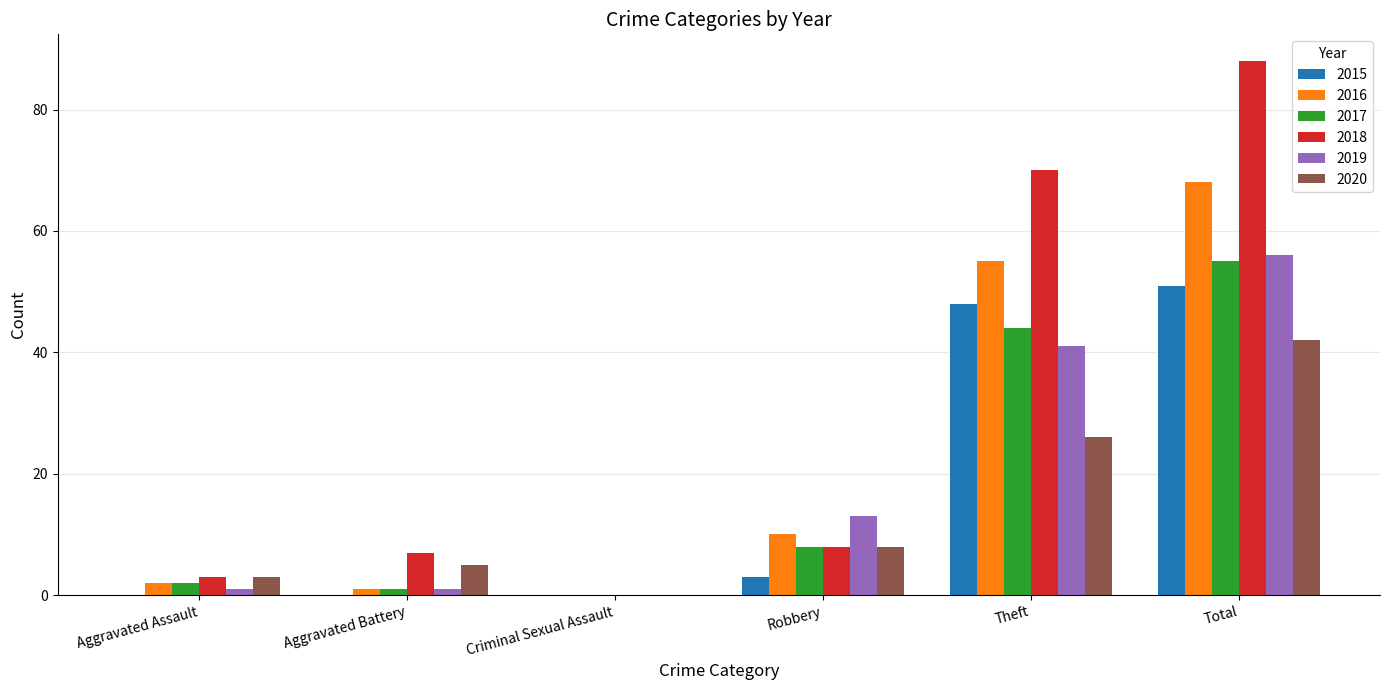

True or false: 2019 has a value of 0 at Criminal Sexual Assault.

True